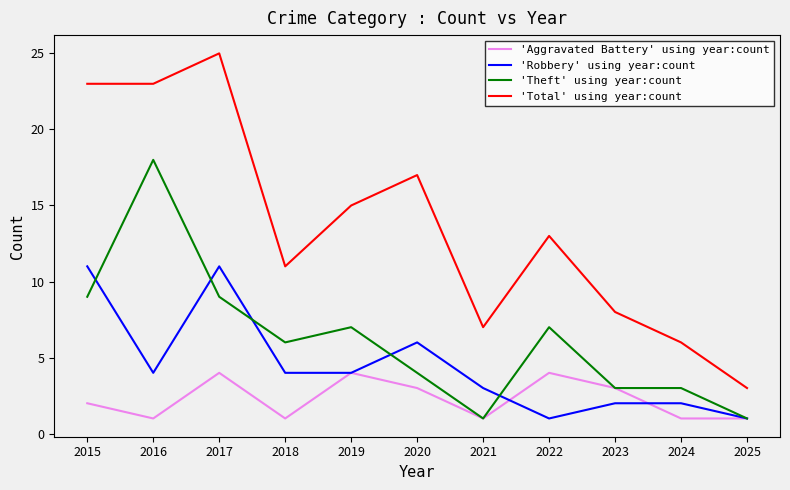

What is the difference between the 'Robbery' using year:count values at 2015 and 2022?

10